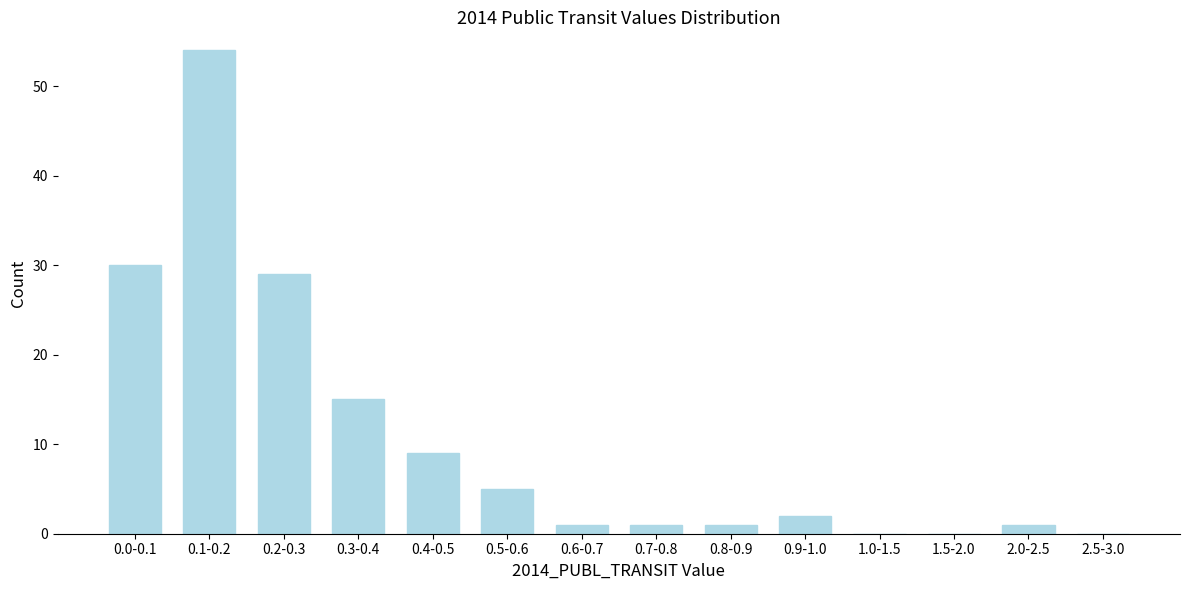

Reading left to right, list all the values displayed in this chart.

0.0-0.1=30	0.1-0.2=54	0.2-0.3=29	0.3-0.4=15	0.4-0.5=9	0.5-0.6=5	0.6-0.7=1	0.7-0.8=1	0.8-0.9=1	0.9-1.0=2	1.0-1.5=0	1.5-2.0=0	2.0-2.5=1	2.5-3.0=0